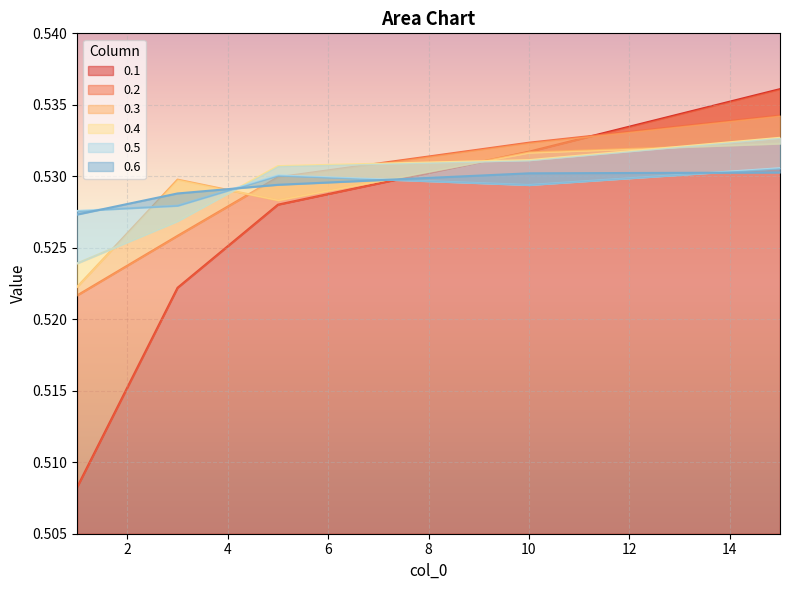

True or false: 0.3 and 0.1 cross at least once.

True